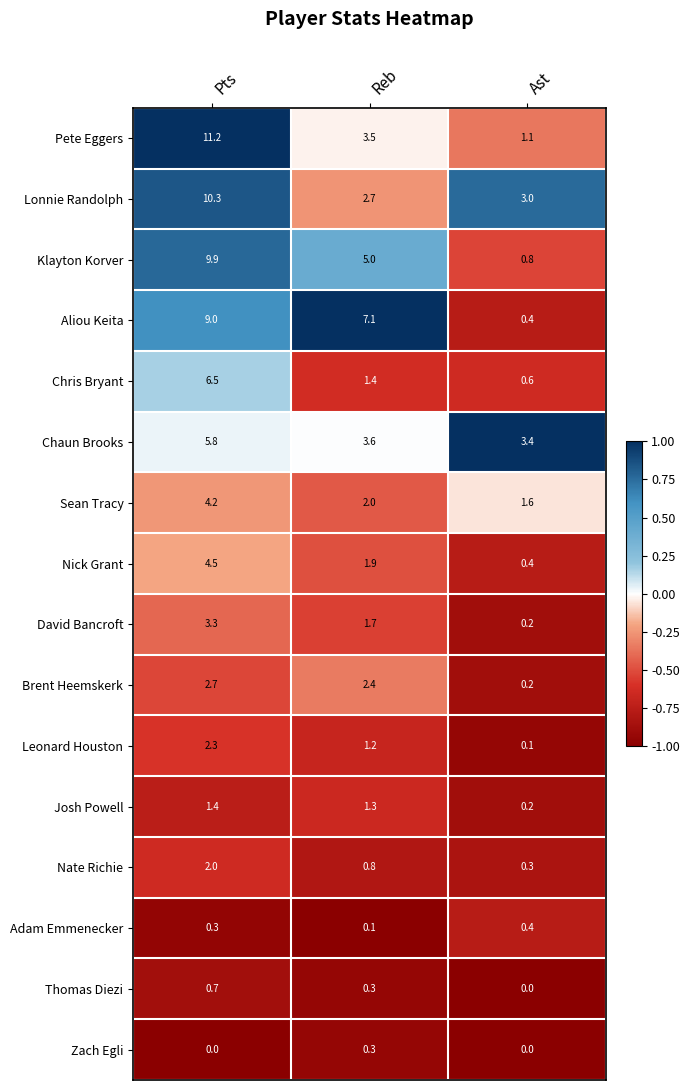

What is the average value of the Leonard Houston series?

1.2